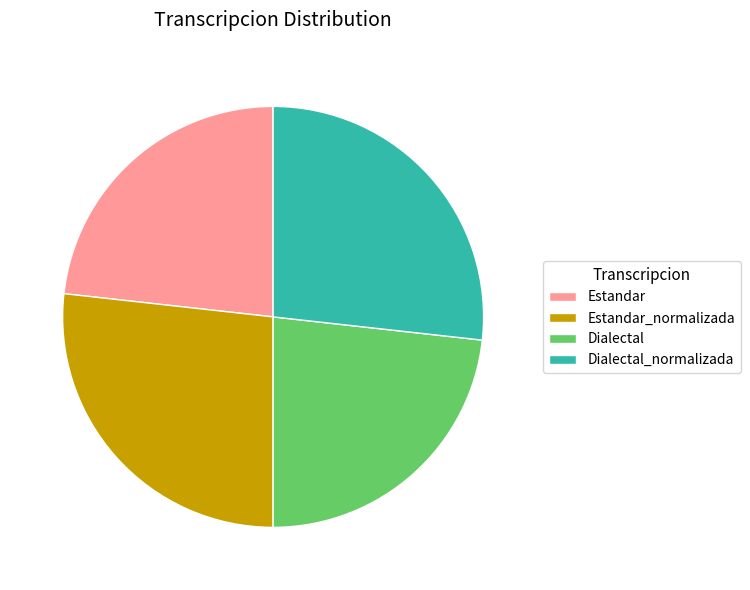

The Estandar slice represents 15% of the pie. True or false?

False